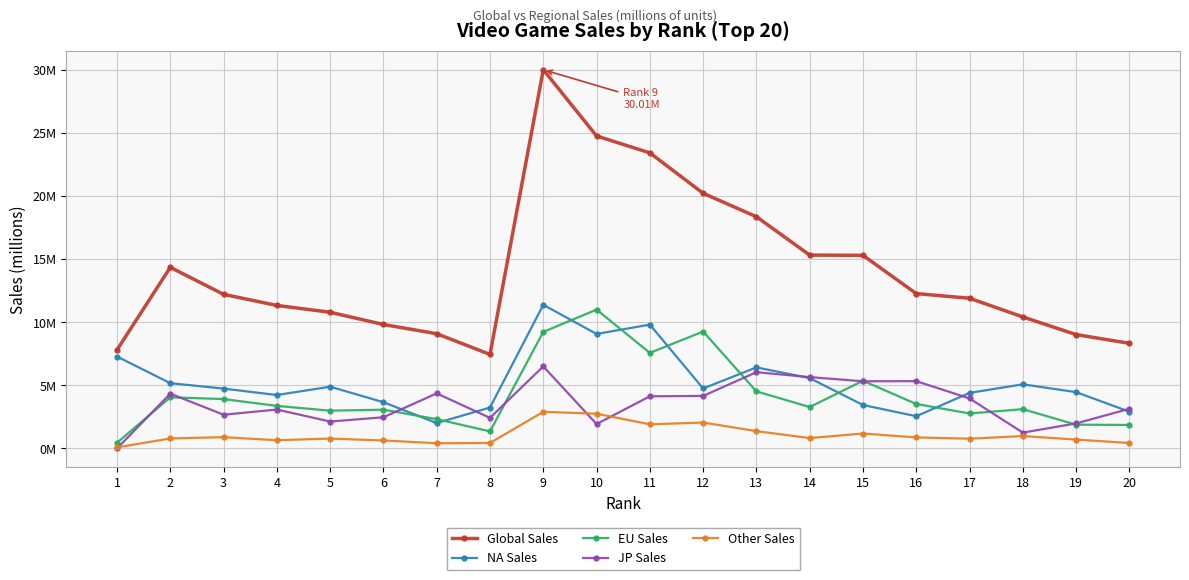

In Other Sales, how many points are higher than both neighbors (excluding endpoints)?

6